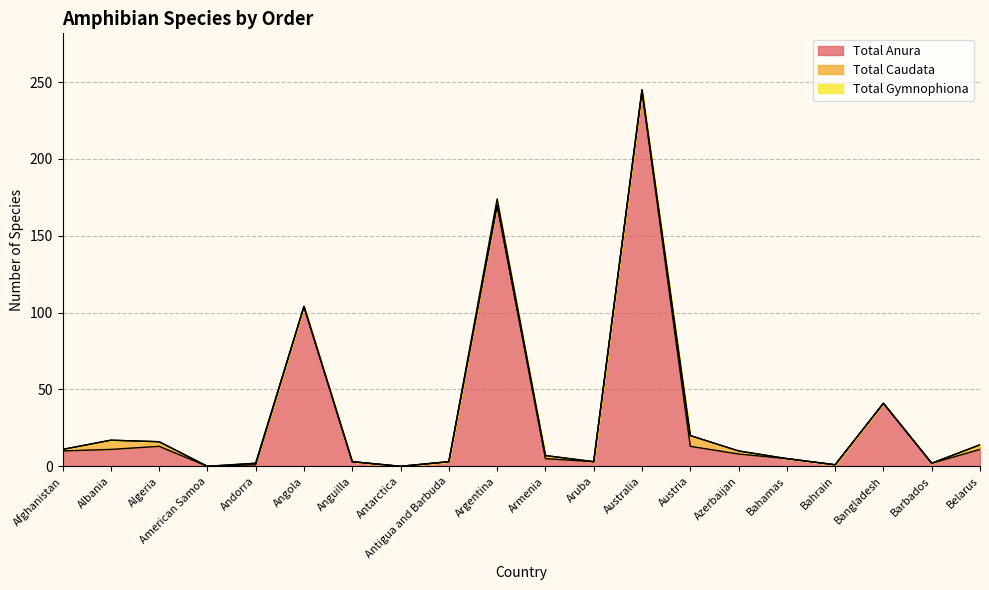

The value of Total Gymnophiona at Algeria is 0. True or false?

True